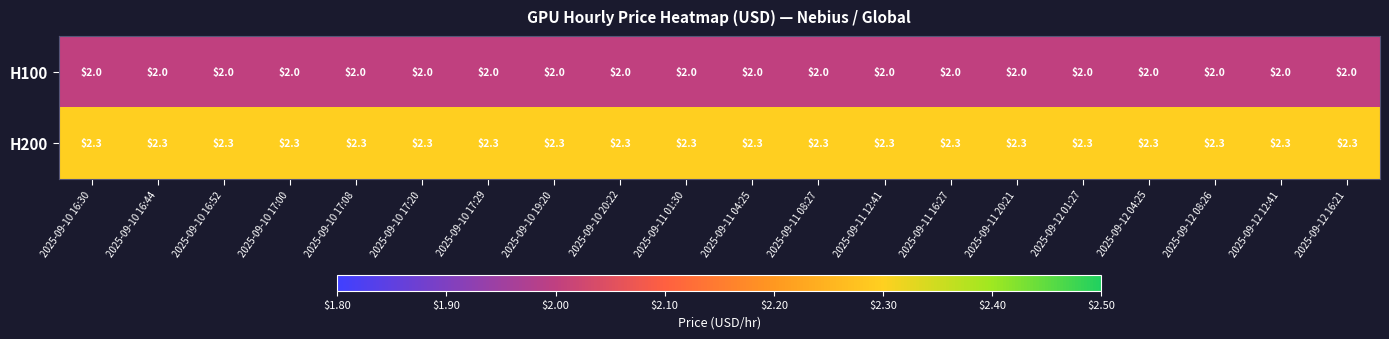

At how many categories does at least one series exceed 2?

20